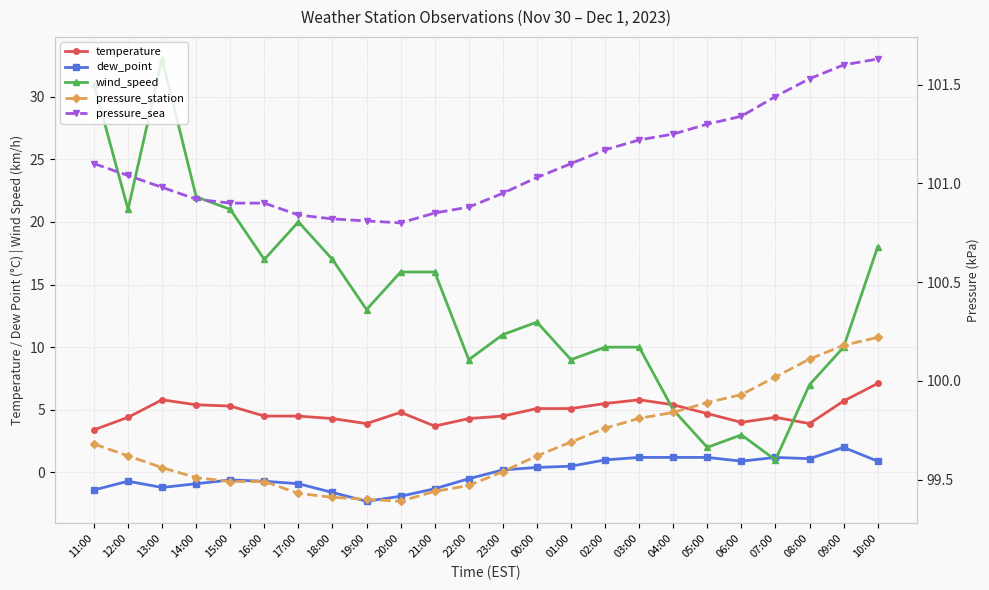

True or false: dew_point and pressure_sea intersect in this chart.

False